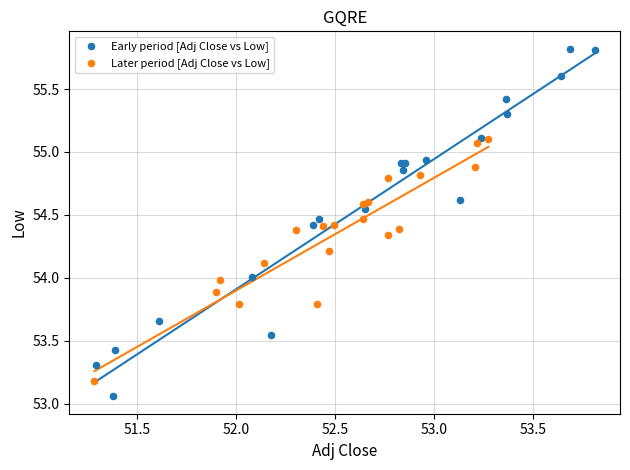

Which series has the largest Y range (max minus min)?

Early period [Adj Close vs Low]